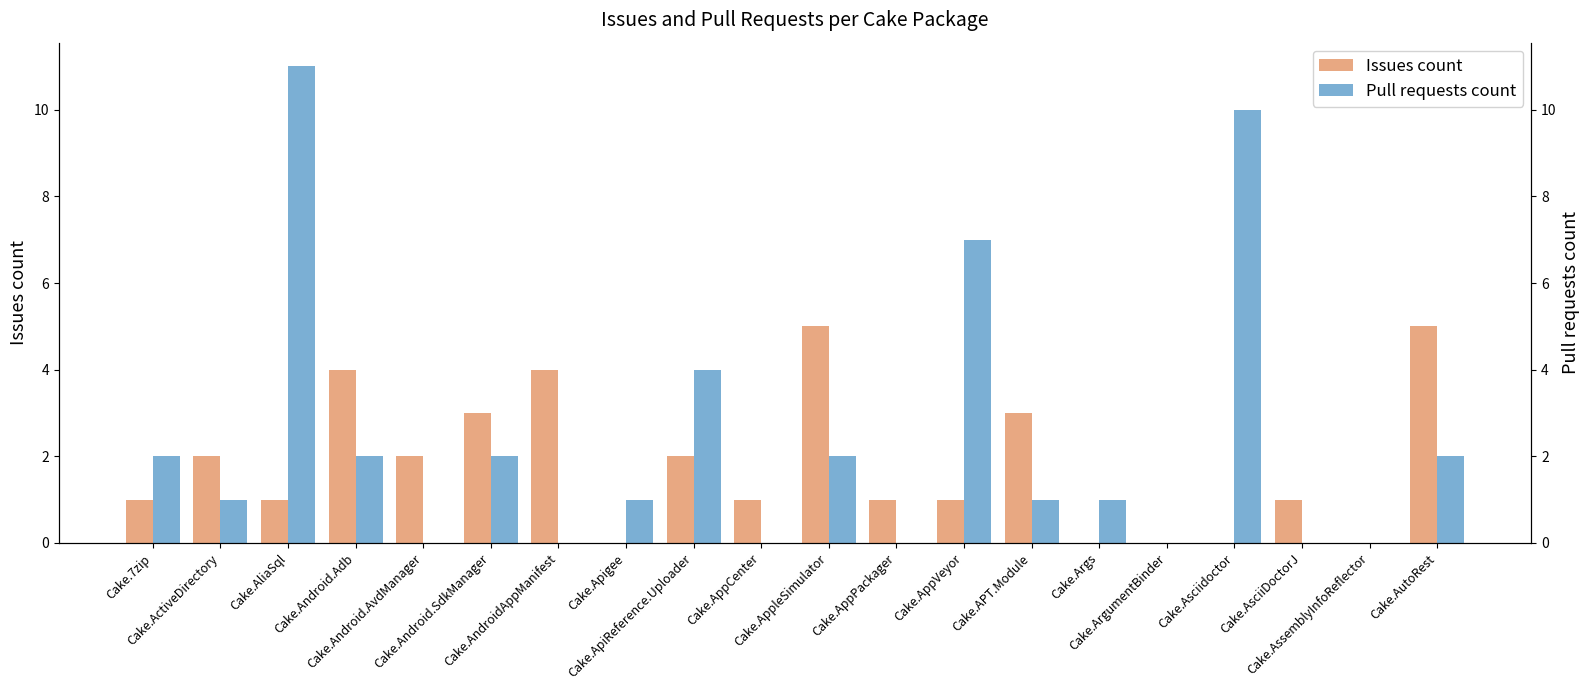

Rank the series at Cake.ApiReference.Uploader from highest to lowest value.

Pull requests count, Issues count